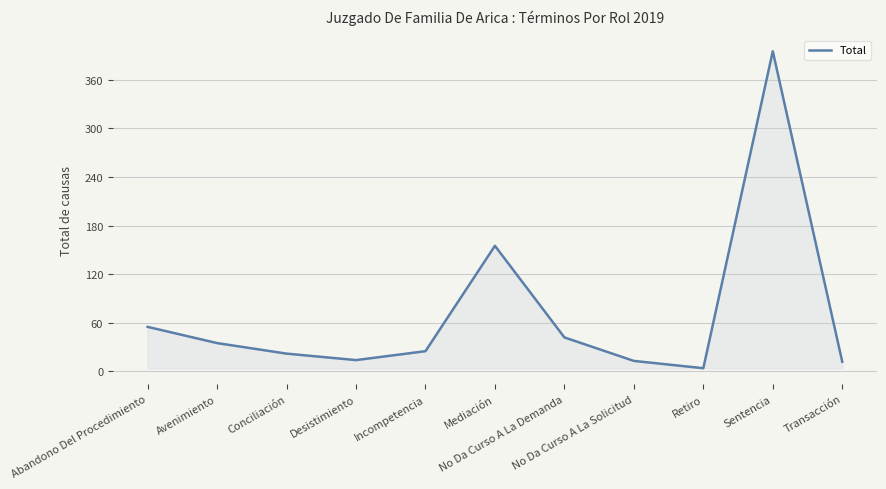

What is the change in value from Conciliación to No Da Curso A La Solicitud?

-9